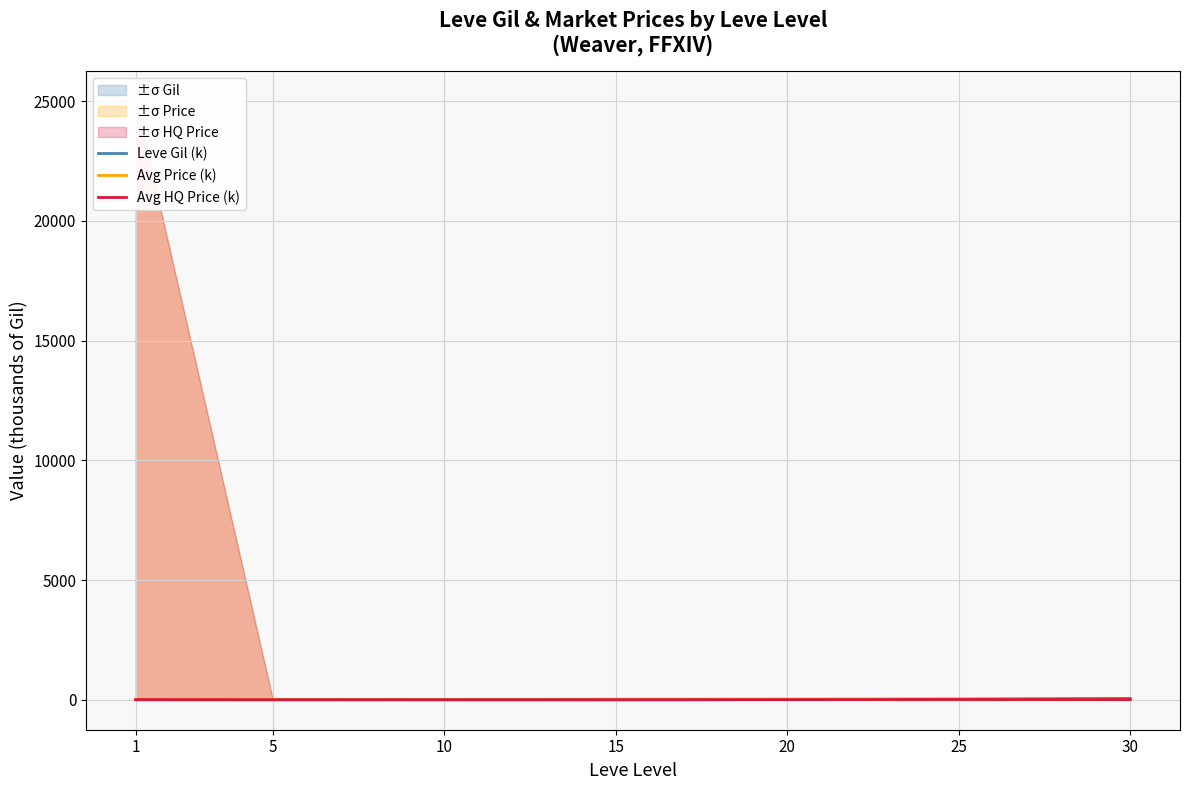

Between 5 and 1, which is larger?

5